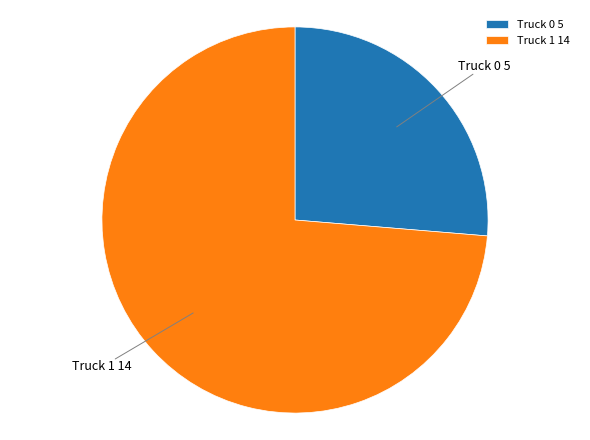

How many segments does this pie chart have?

2